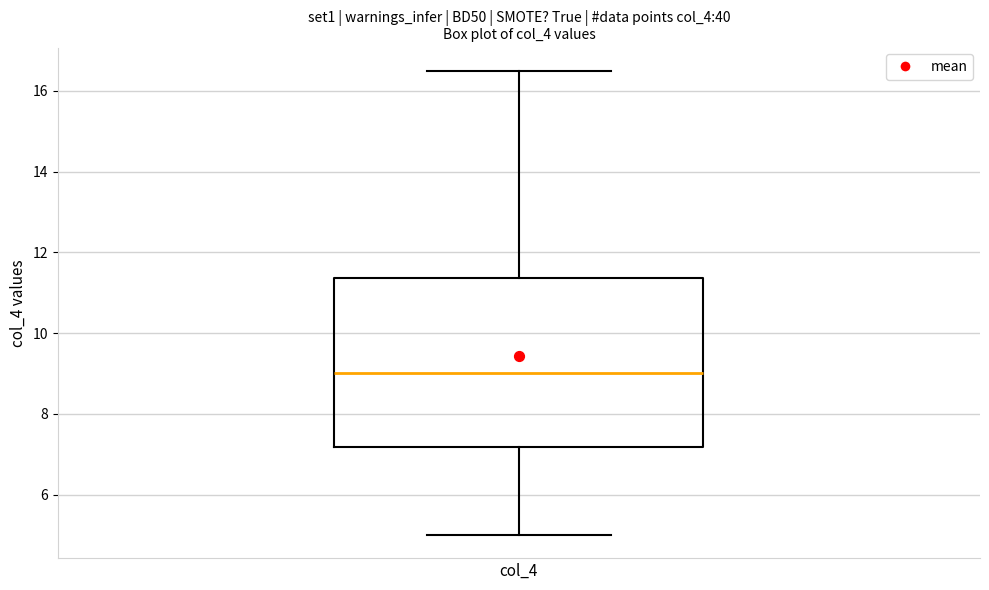

Transcribe this box plot: give where the median line is, the range the box spans, and where the two whiskers end, as read against the y-axis. The values are not printed on the chart, so give them approximately, as read against the axis.

median 9.0, box 7.2 to 11.4, whiskers 5.0 to 16.6